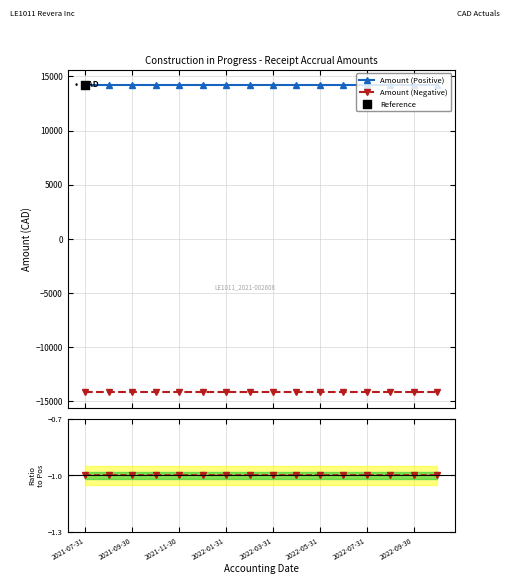

At which category is the sum across all series the highest?

2021-07-31